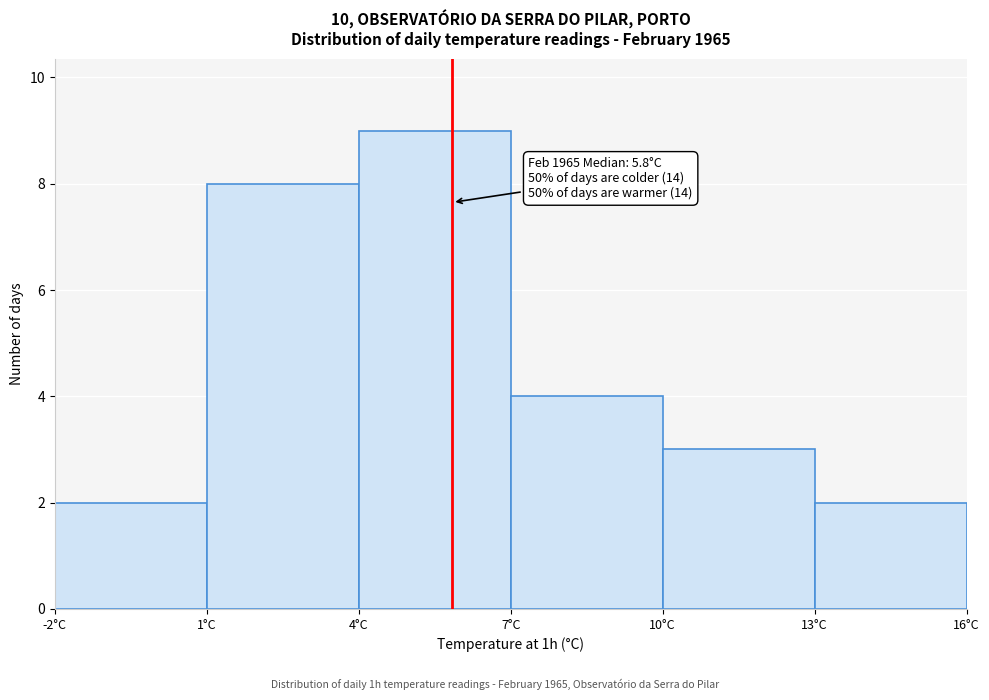

Which range on the x-axis has the tallest bar?

4 to 7